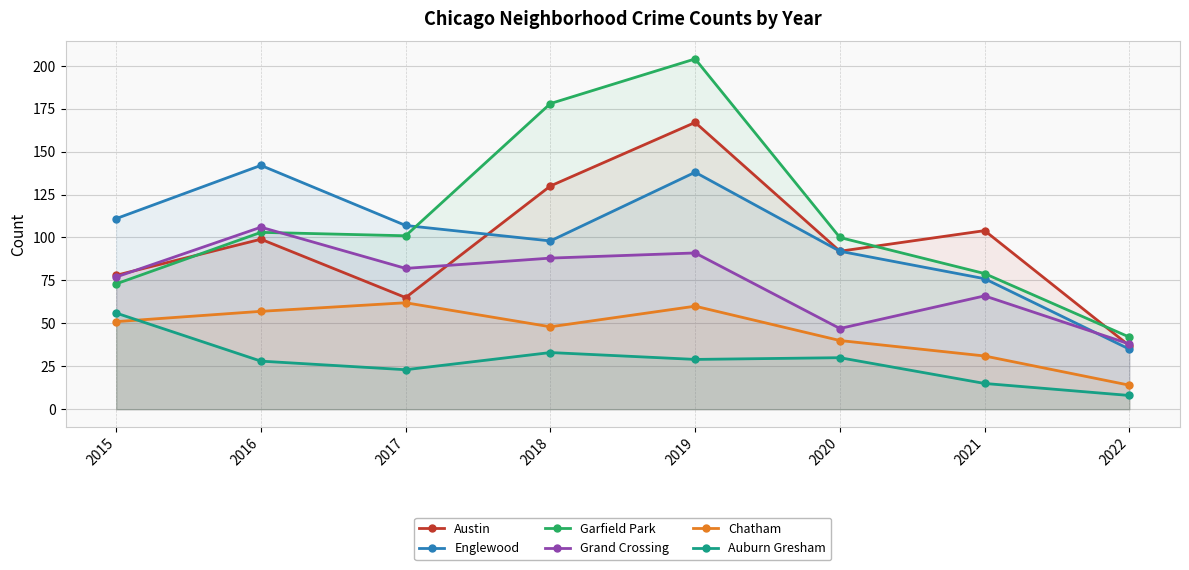

Where is Chatham nearest to the value 38?

2020